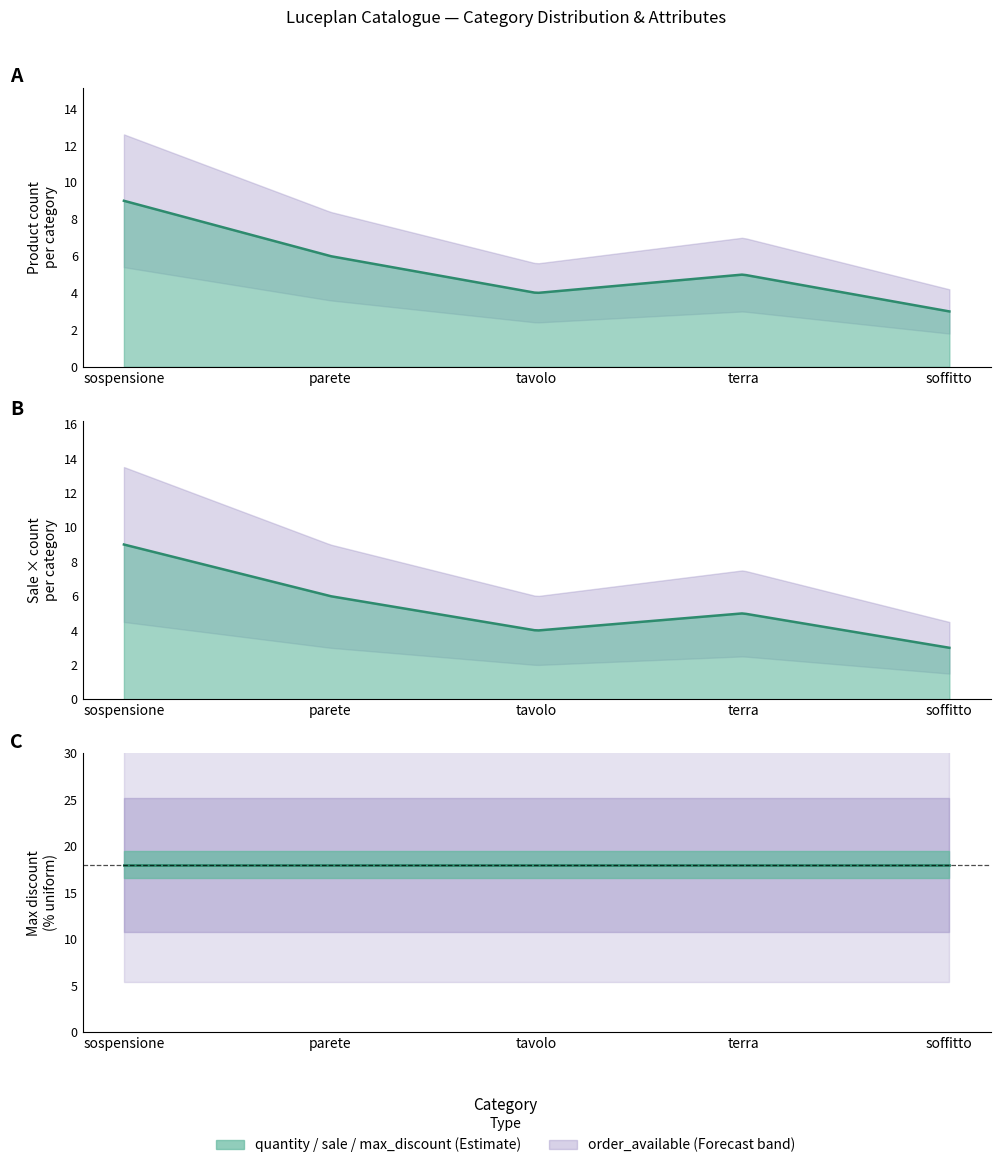

Read the sale value at tavolo.

1